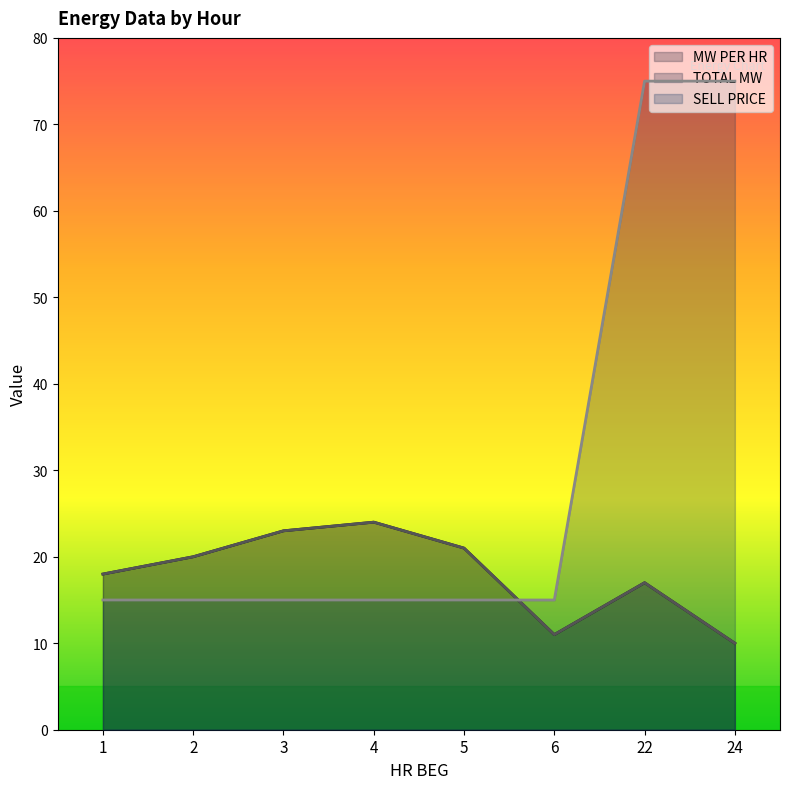

True or false: TOTAL MW and SELL PRICE cross at least once.

True